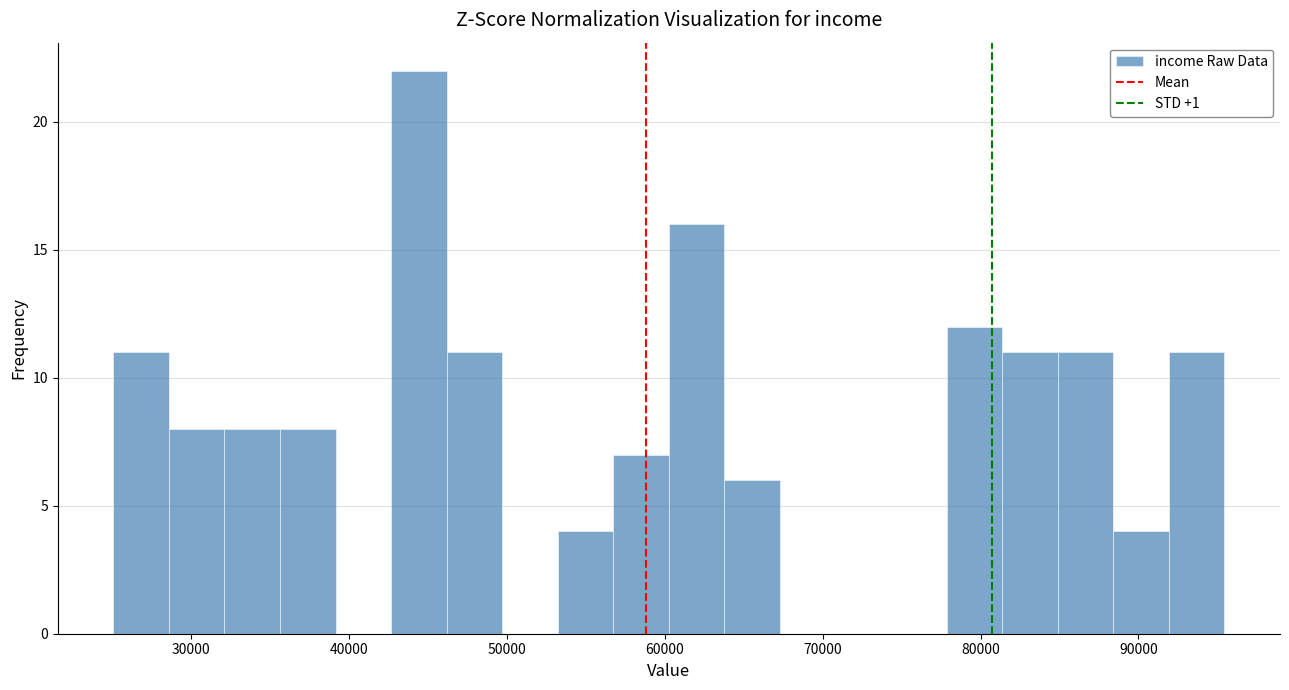

Read against the x-axis, roughly where is the centre of the tallest bar?

44000